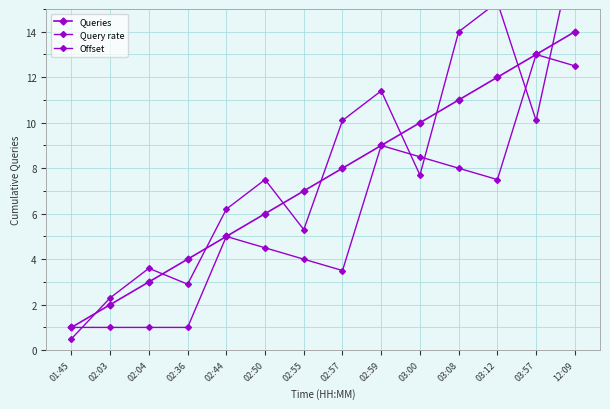

The Offset series shows 0.4 at 02:04. True or false?

False